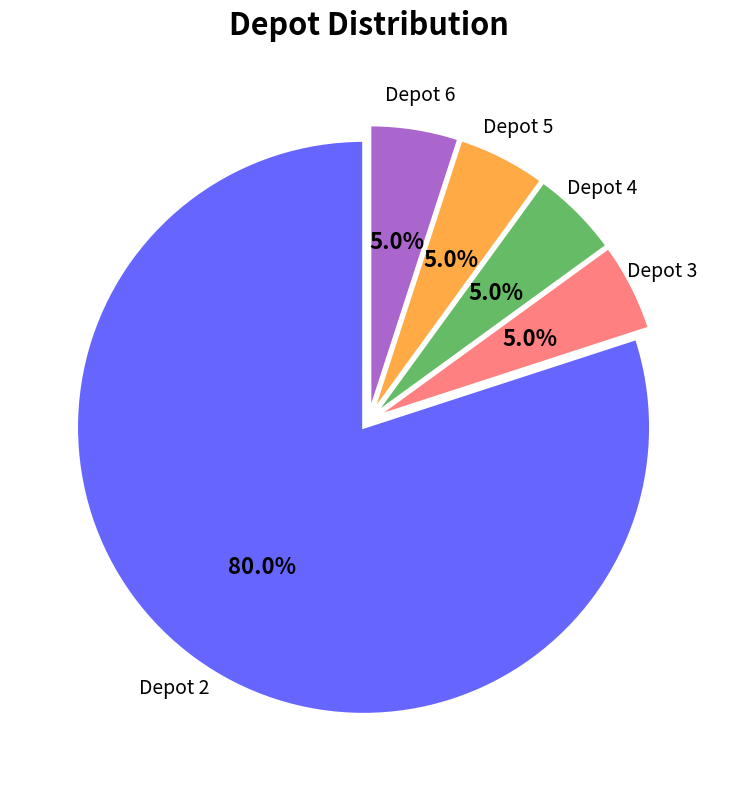

Do Depot 5 and Depot 4 together represent more than half of the pie?

No